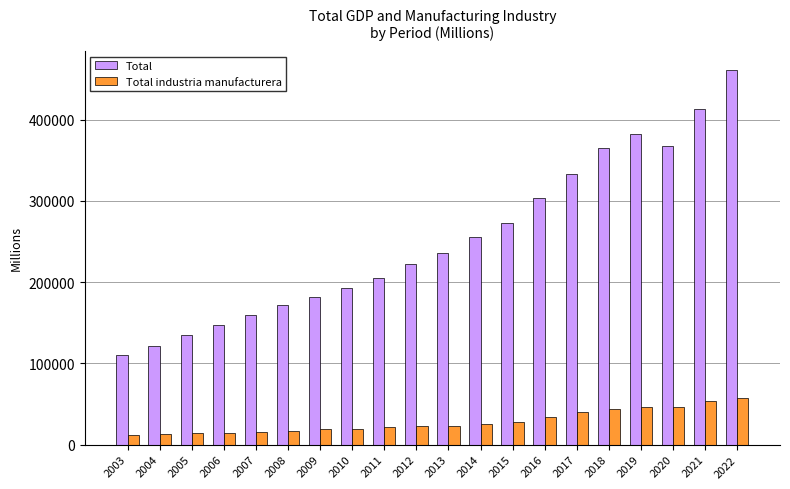

At which label does Total industria manufacturera first exceed 23263?

2013